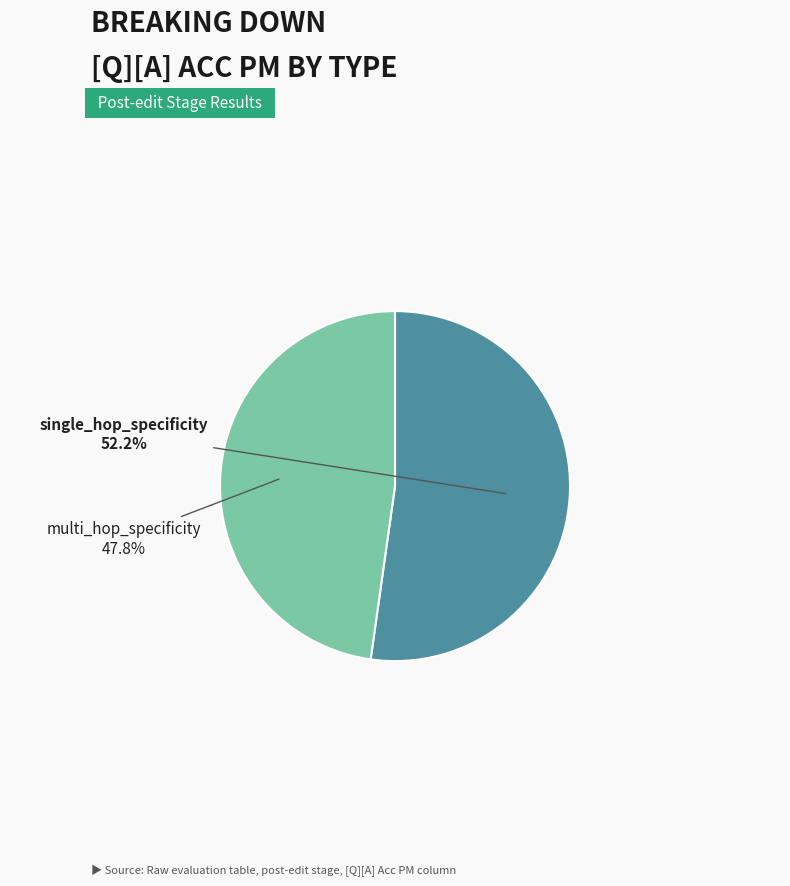

Does any single category account for the majority?

Yes